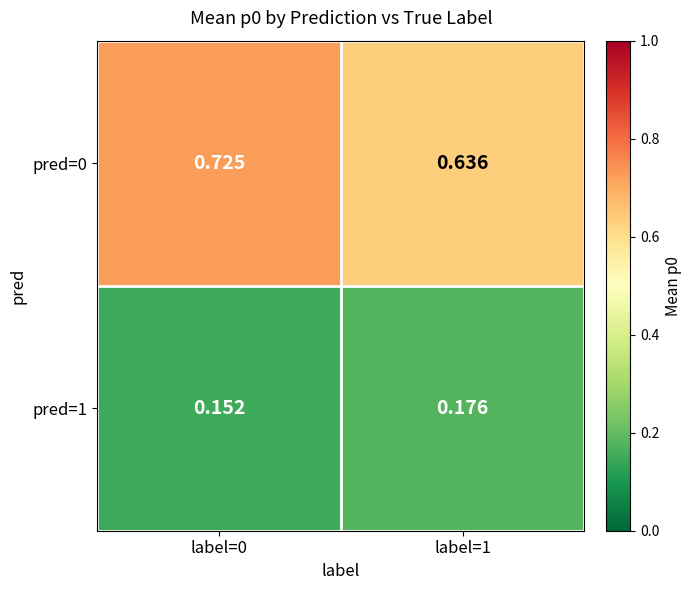

Rank the series at label=1 from lowest to highest value.

pred=1, pred=0